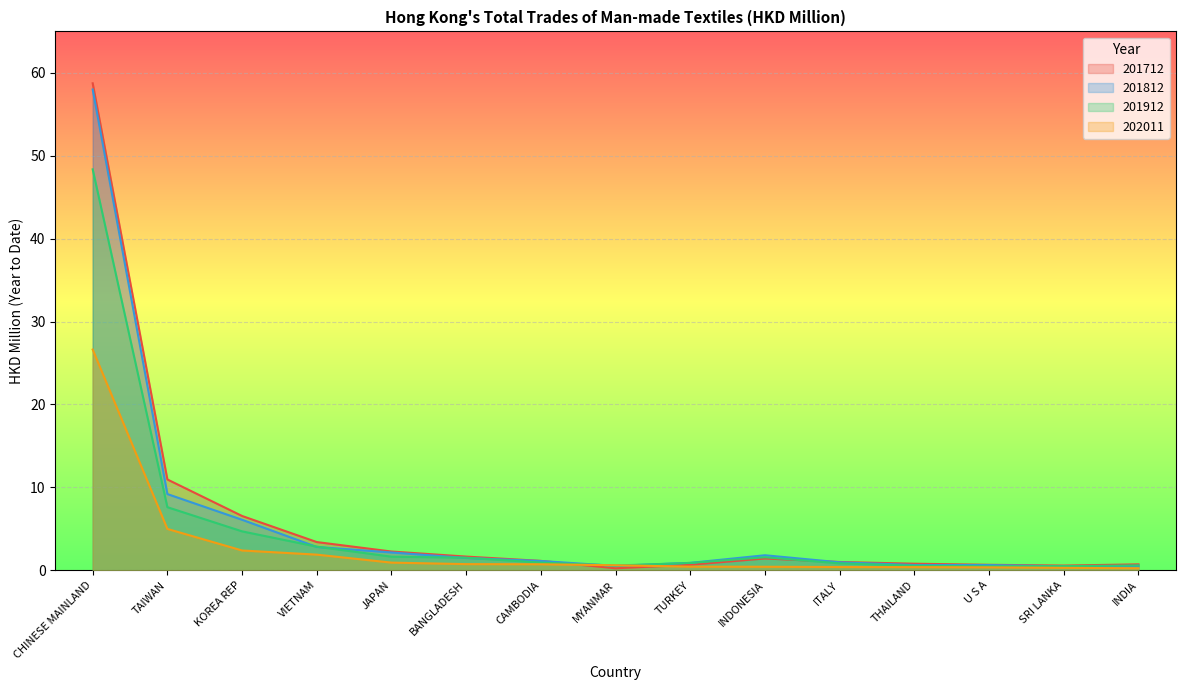

Which series has the largest total across all categories?

201712